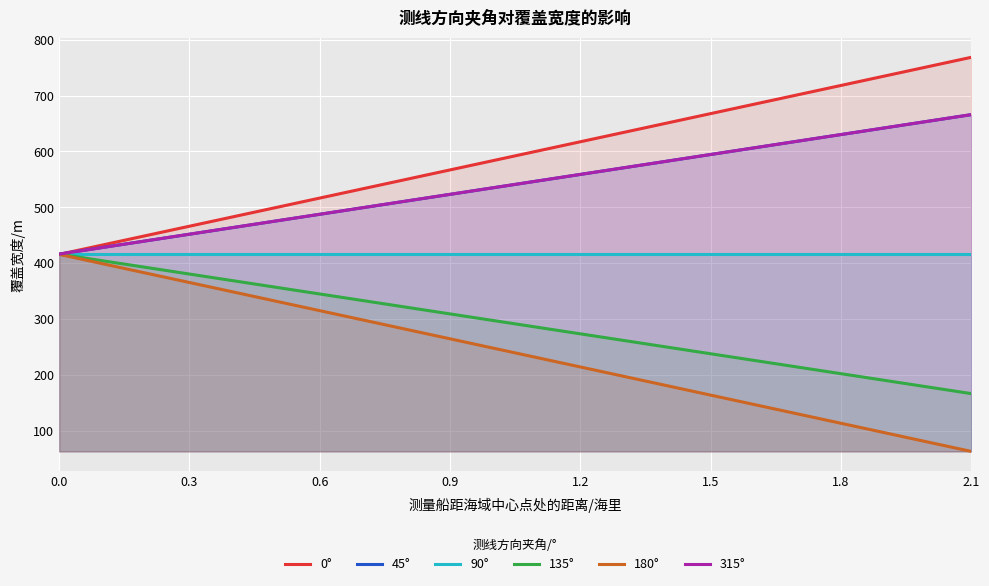

How many intersections are there between 315° and 0°?

1